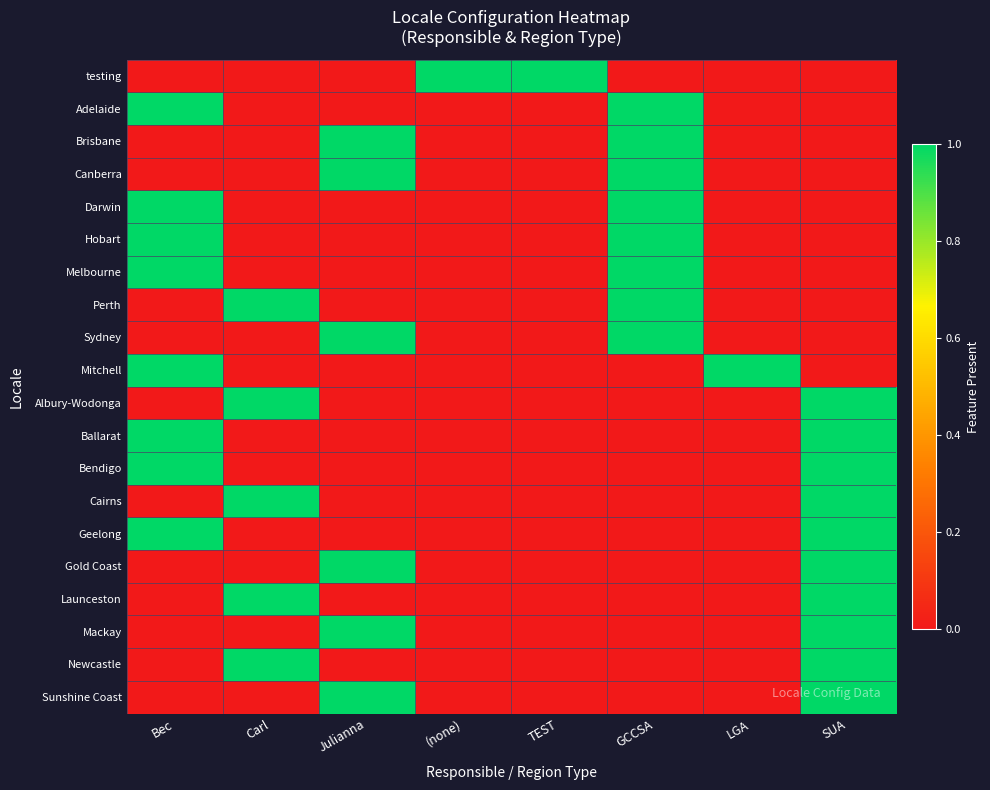

Rank the series by their maximum value, from lowest to highest.

testing, Adelaide, Brisbane, Canberra, Darwin, Hobart, Melbourne, Perth, Sydney, Mitchell, Albury-Wodonga, Ballarat, Bendigo, Cairns, Geelong, Gold Coast, Launceston, Mackay, Newcastle, Sunshine Coast